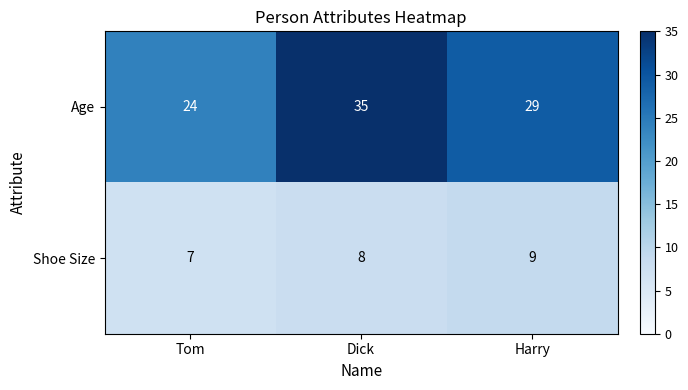

At how many categories does at least one series exceed 27?

2